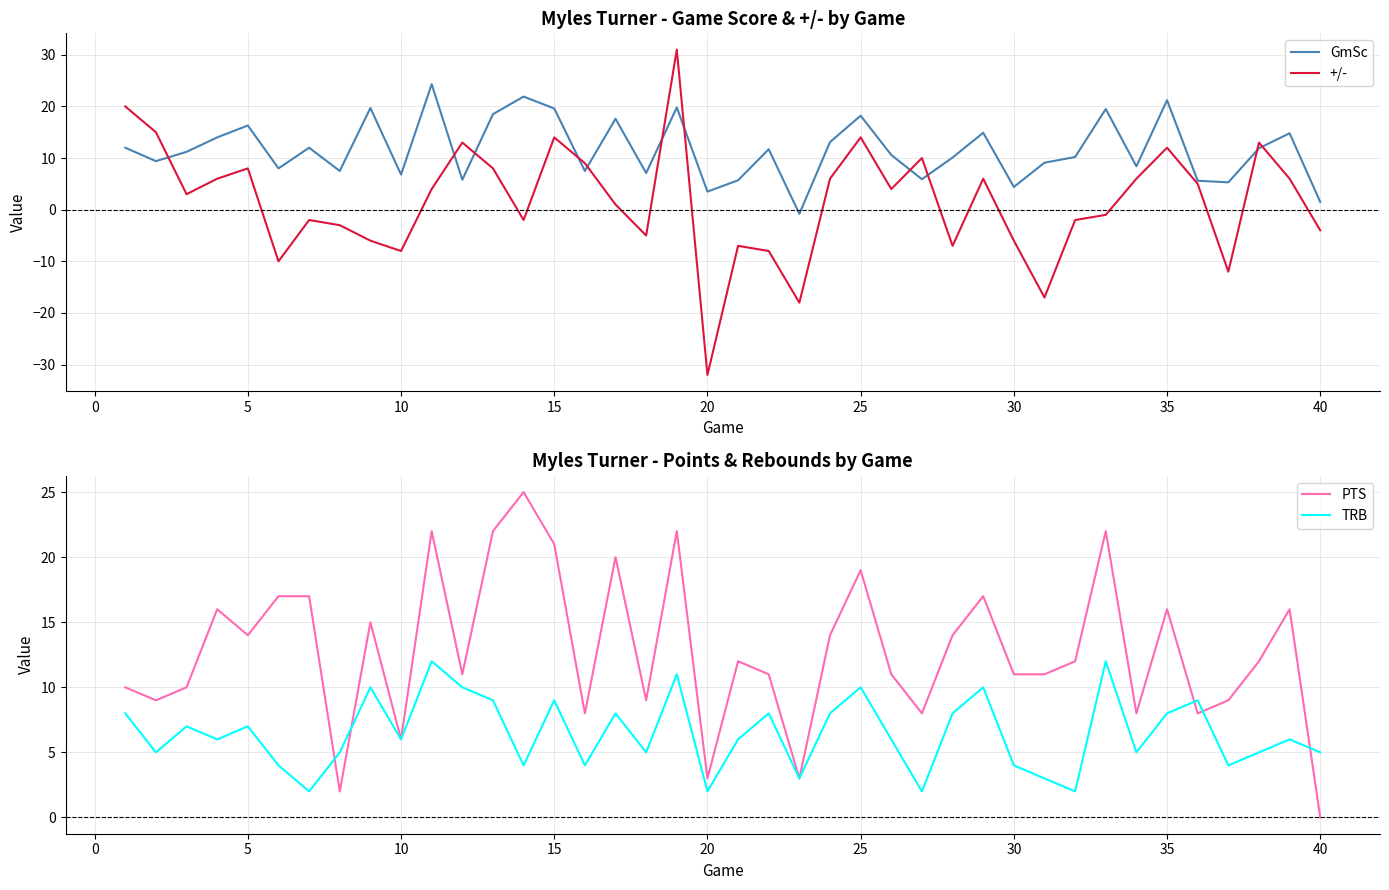

Which category has the lowest value in the PTS series?

40